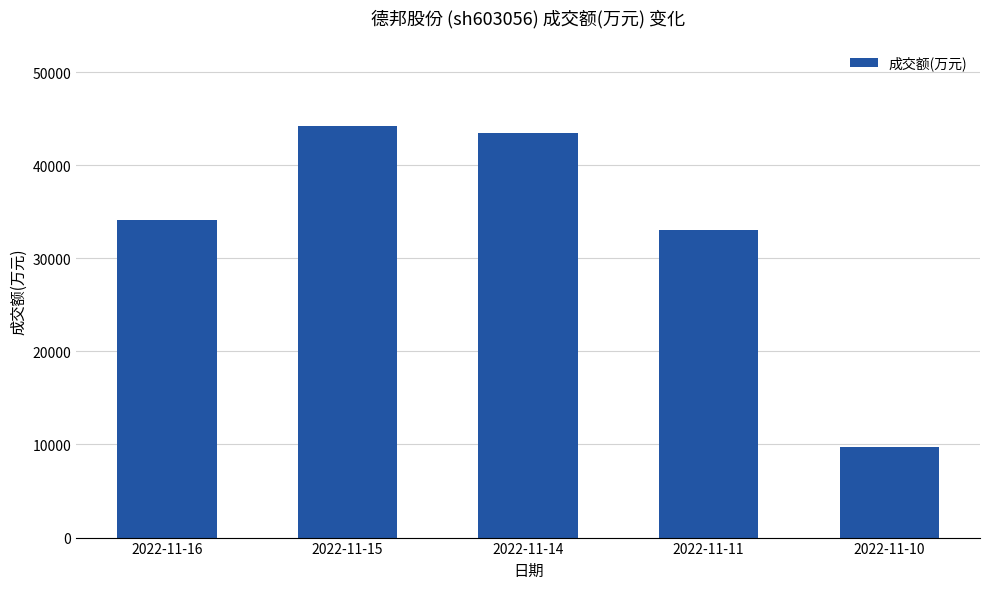

Reading right to left, what are all the values shown in this chart?

2022-11-10=9766	2022-11-11=33001	2022-11-14=43453	2022-11-15=44267	2022-11-16=34168